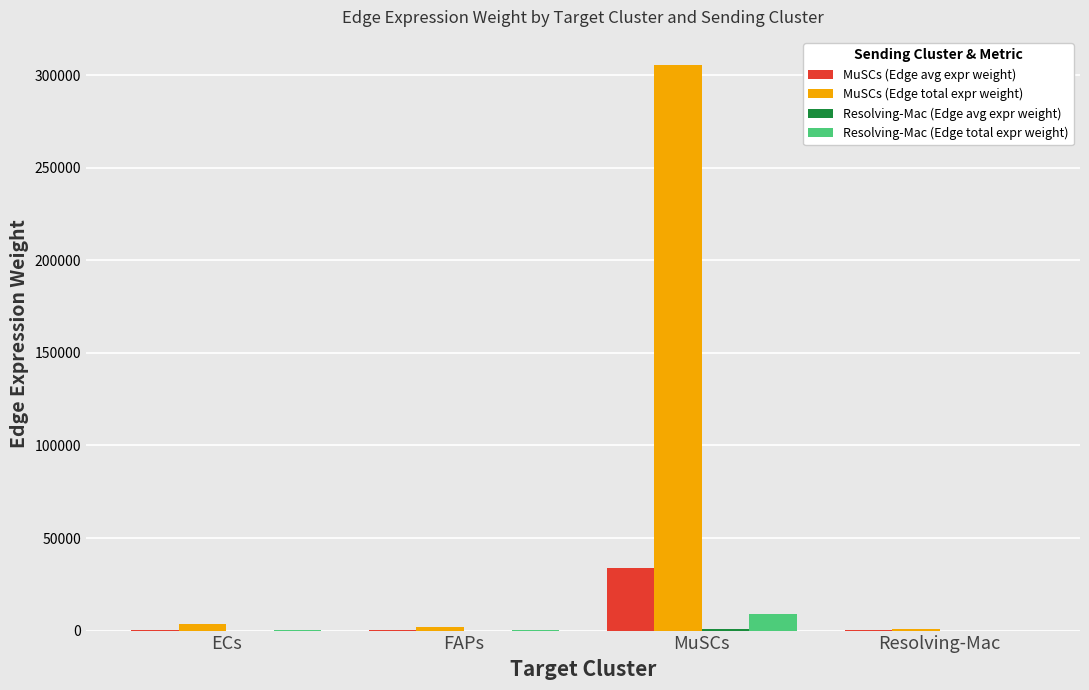

Which category has the highest value in the MuSCs (Edge total expr weight) series?

MuSCs